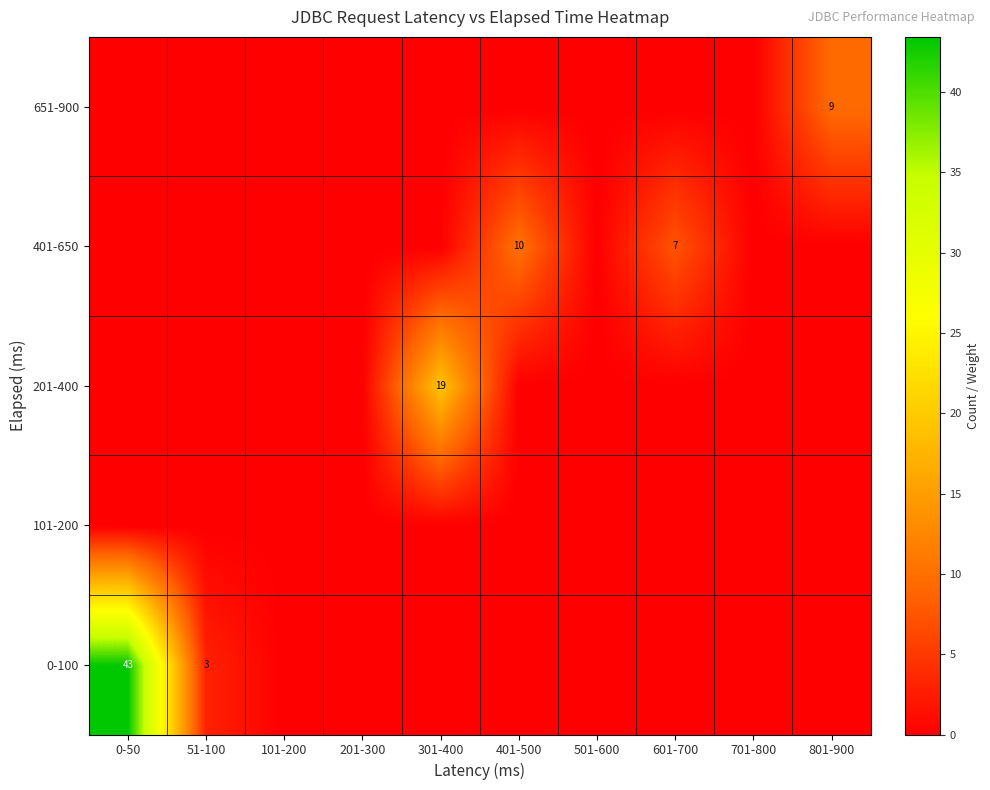

How many data points does each series have?

10